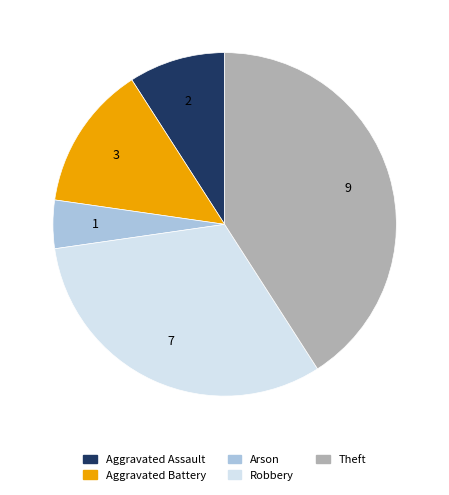

The Robbery slice represents 32% of the pie. True or false?

True